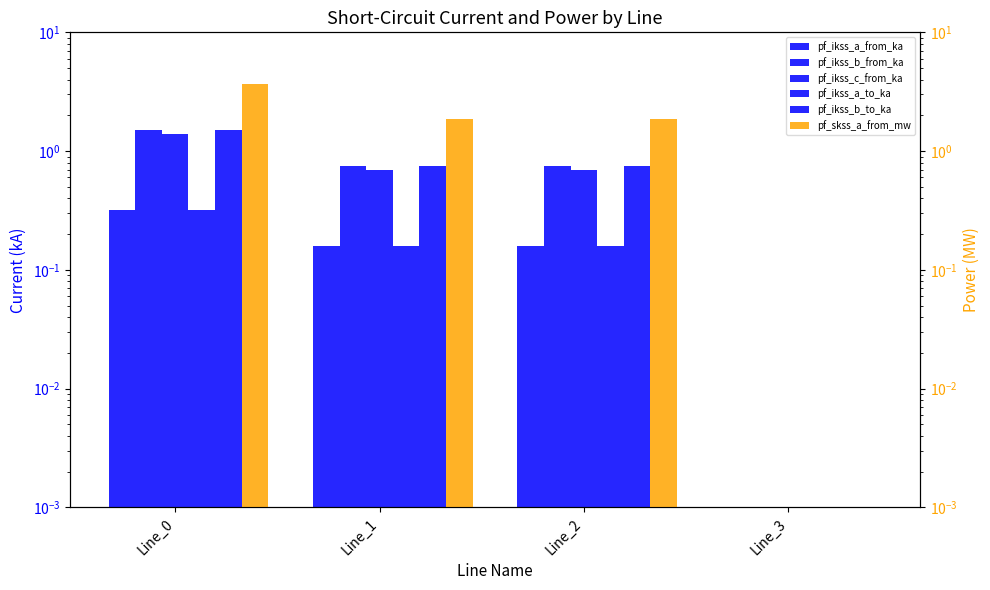

Between Line_3 and Line_1, which is larger?

Line_1